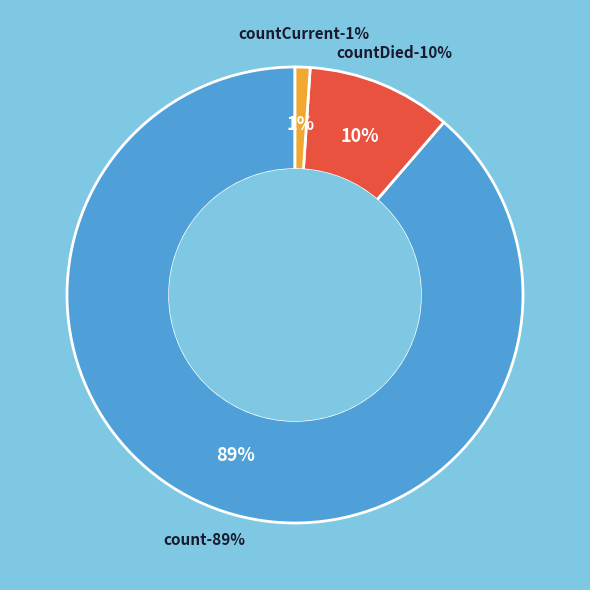

What is the change in value from countDied to countCurrent?

-11960